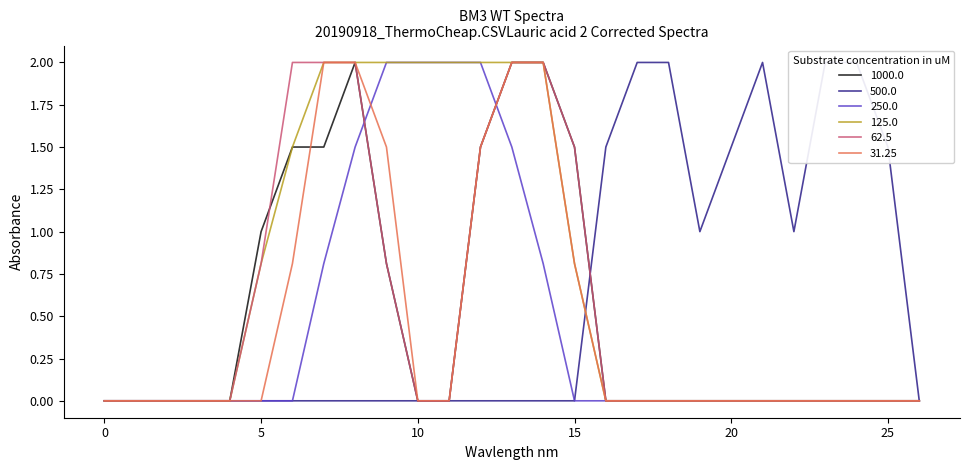

The value of 31.25 at 10 is 0.0. True or false?

True